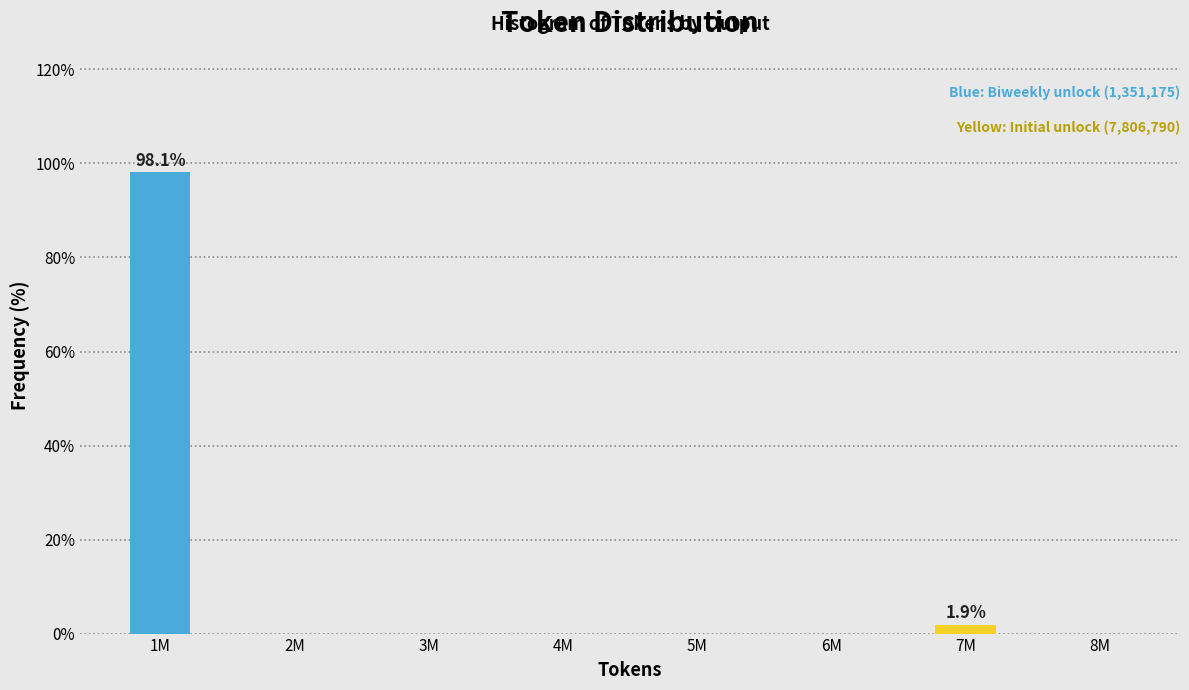

Reading right to left, list all the values displayed in this chart.

8M=0.0	7M=1.9	6M=0.0	5M=0.0	4M=0.0	3M=0.0	2M=0.0	1M=98.1